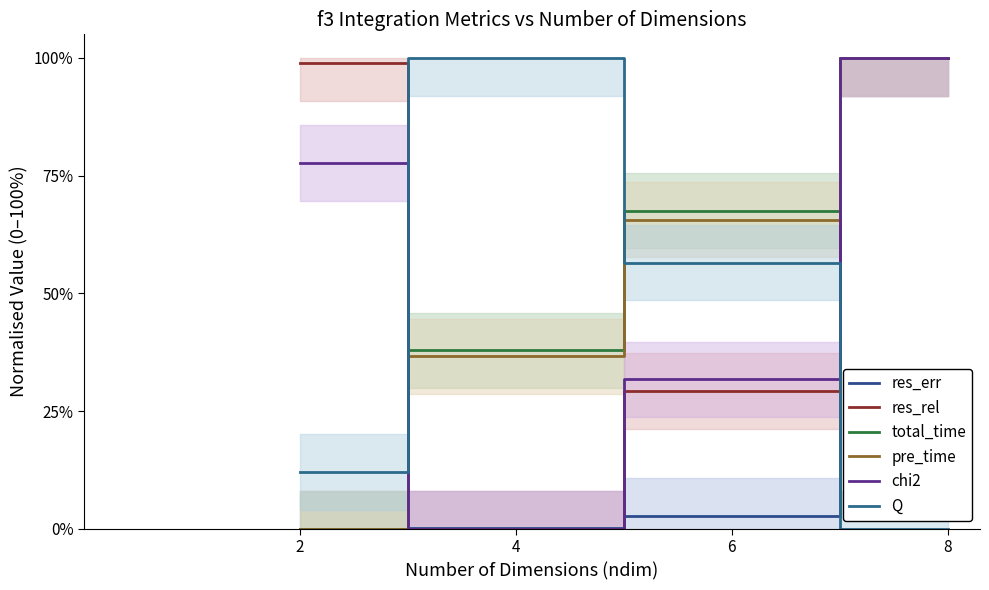

How many lines are shown in the chart?

6